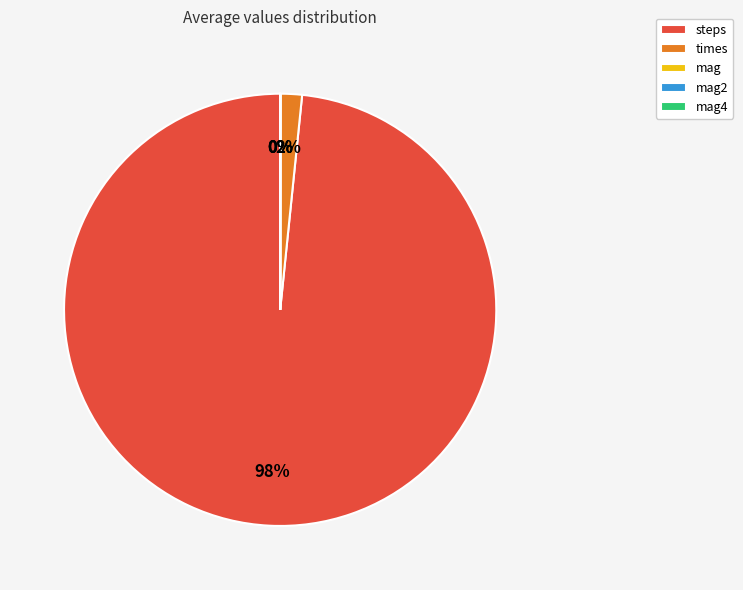

Which category has the biggest portion of the pie?

steps